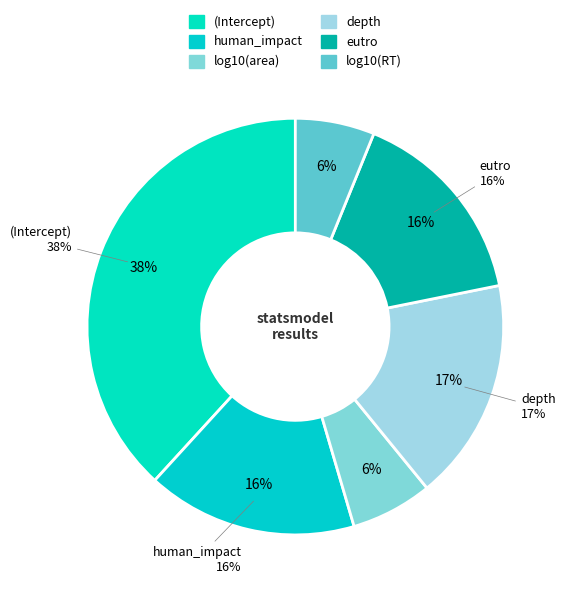

What is the smallest slice in the pie chart?

log10(RT)